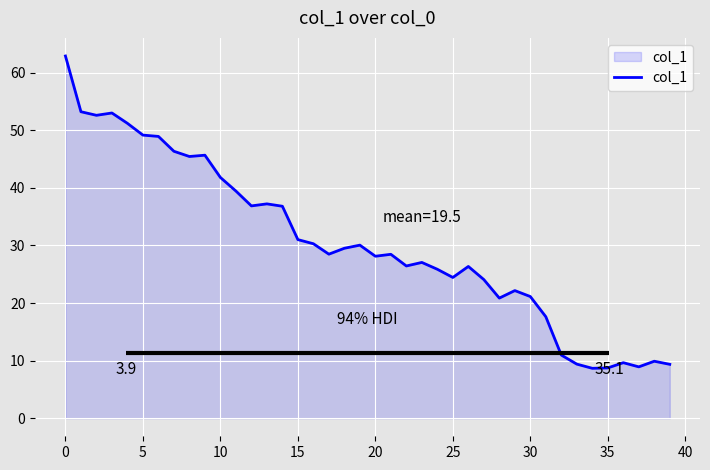

Count the number of data series in this chart.

1